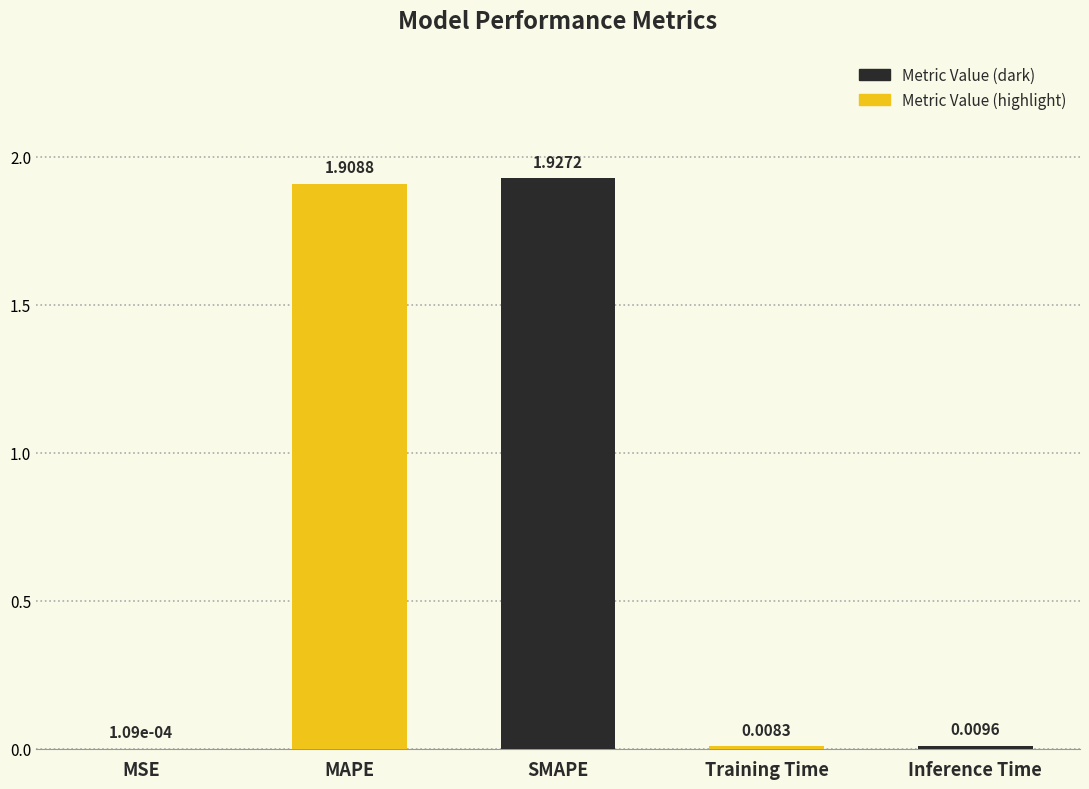

At which category does the chart reach its peak across all series?

SMAPE